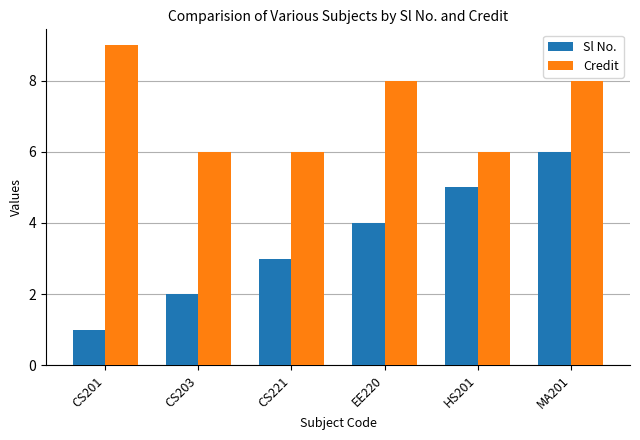

List the series in order of their peak value, lowest first.

Sl No., Credit